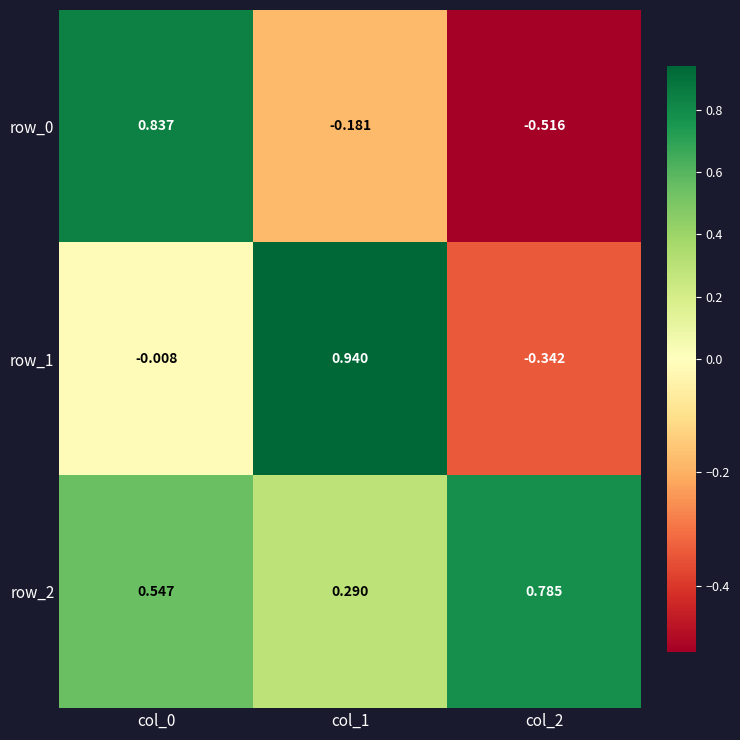

Is the value of row_2 at col_0 greater than the value of row_1 at col_2?

Yes